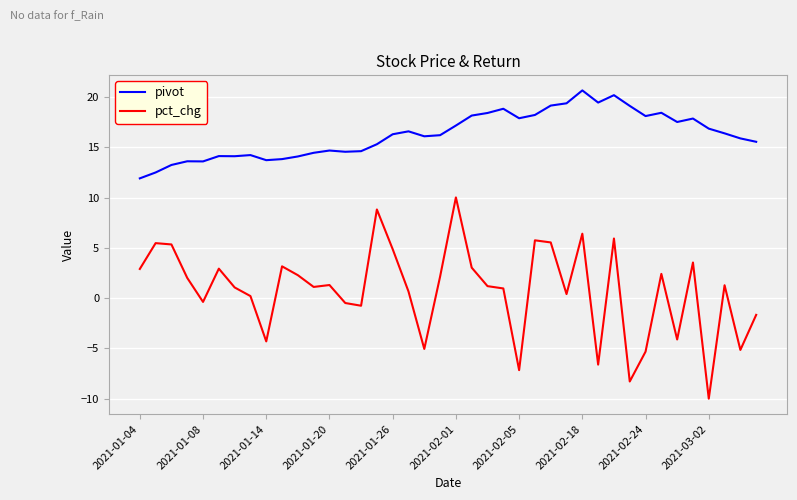

What is the minimum value shown in the chart?

-10.0